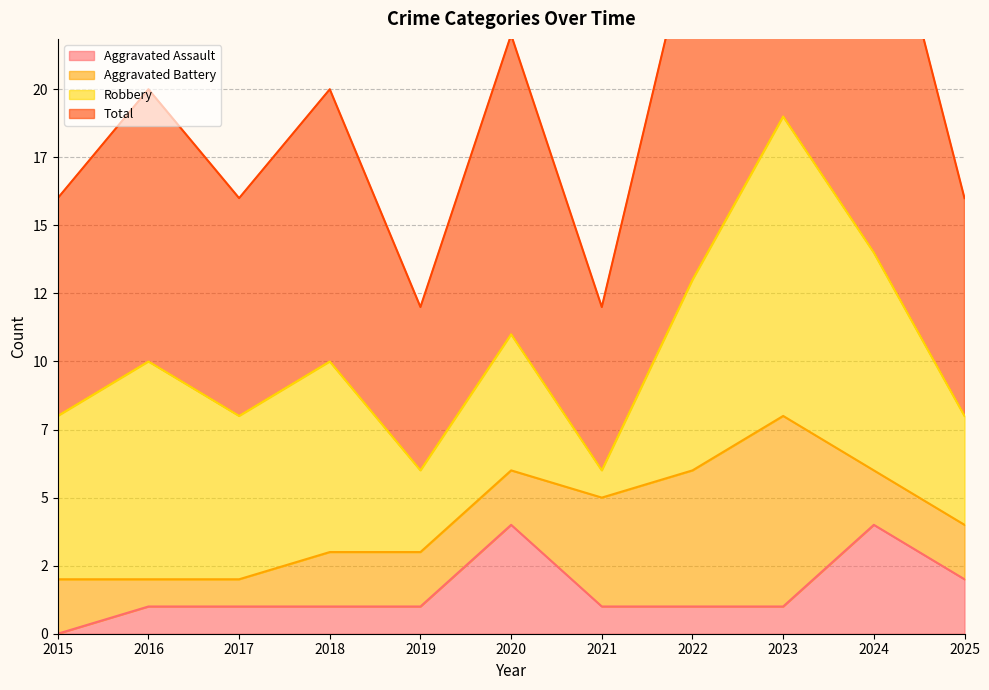

At how many categories does at least one series exceed 29?

1